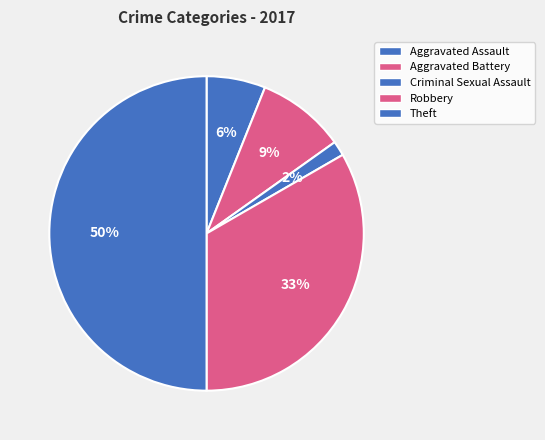

Count the number of slices in the pie.

5